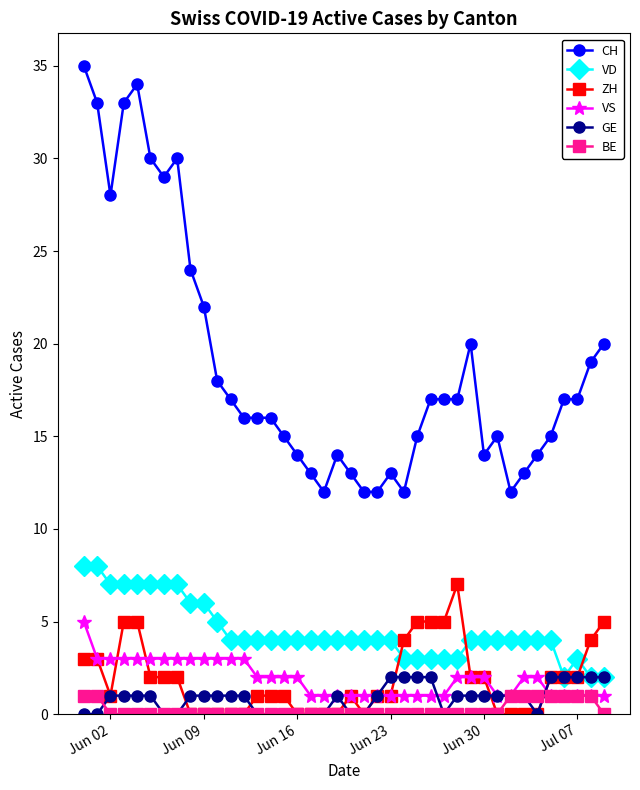

Reading right to left, transcribe all the data shown in this chart.

CH: 20	19	17	17	15	14	13	12	15	14	20	17	17	17	15	12	13	12	12	13	14	12	13	14	15	16	16	16	17	18	22	24	30	29	30	34	33	28	33	35
VD: 2	2	3	2	4	4	4	4	4	4	4	3	3	3	3	3	4	4	4	4	4	4	4	4	4	4	4	4	4	5	6	6	7	7	7	7	7	7	8	8
ZH: 5	4	2	2	2	0	0	0	0	2	2	7	5	5	5	4	1	1	0	1	0	0	0	0	1	1	1	0	0	0	0	0	2	2	2	5	5	1	3	3
VS: 1	1	1	1	1	2	2	1	1	2	2	2	1	1	1	1	1	1	1	1	1	1	1	2	2	2	2	3	3	3	3	3	3	3	3	3	3	3	3	5
GE: 2	2	2	2	2	0	1	1	1	1	1	1	0	2	2	2	2	1	0	0	1	0	0	0	0	0	0	1	1	1	1	1	0	0	1	1	1	1	0	0
BE: 0	1	1	1	1	1	1	1	0	0	0	0	0	0	0	0	0	0	0	0	0	0	0	0	0	0	0	0	0	0	0	0	0	0	0	0	0	0	1	1